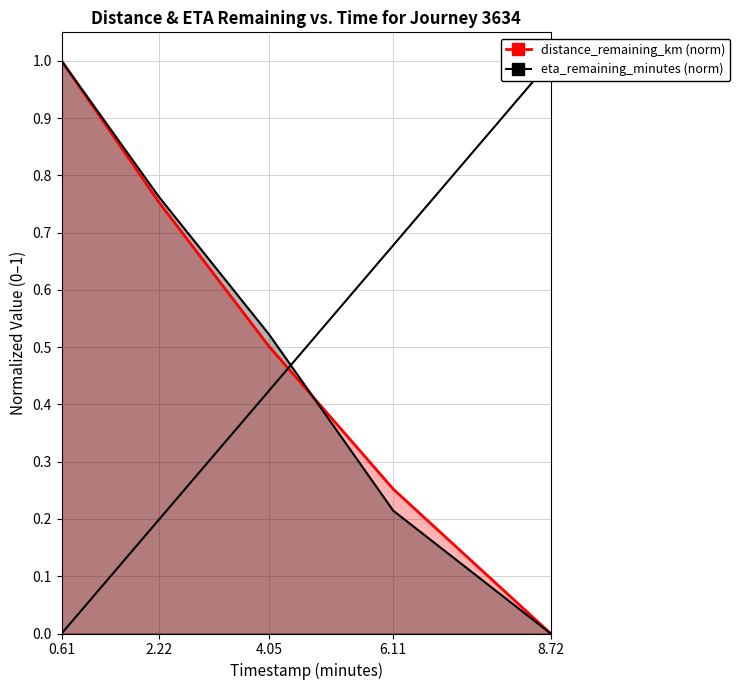

What is the approximate value of distance_remaining_km at 2.22?

0.8